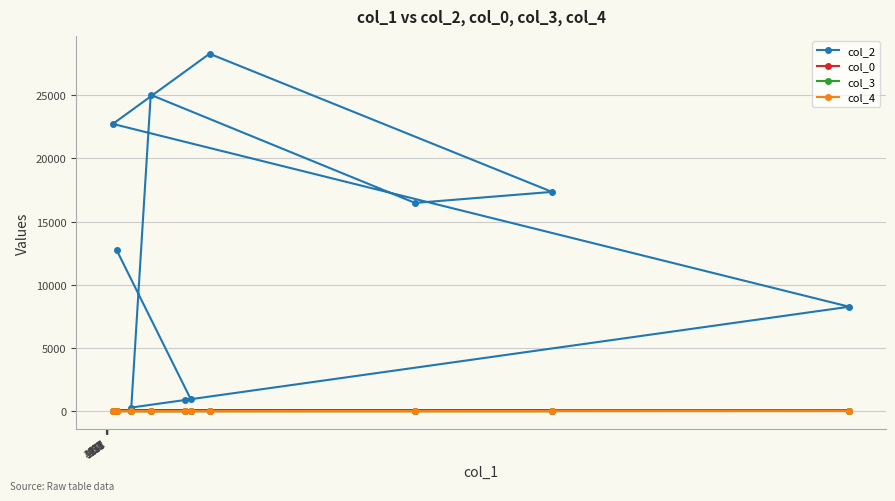

What is the greatest value displayed?

28283.0